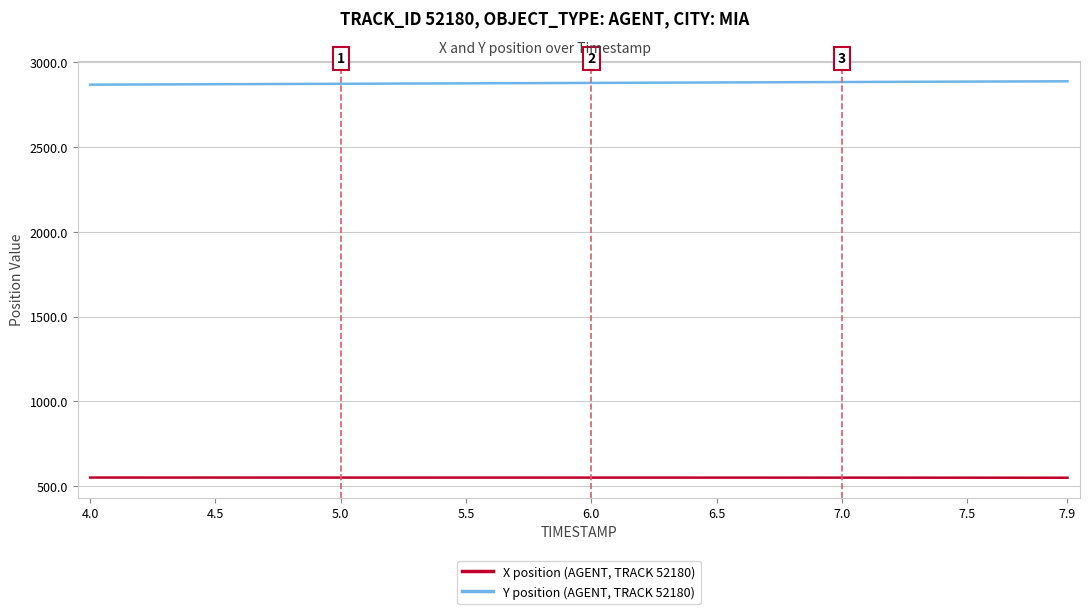

True or false: Y position (AGENT, TRACK 52180) and X position (AGENT, TRACK 52180) intersect in this chart.

False